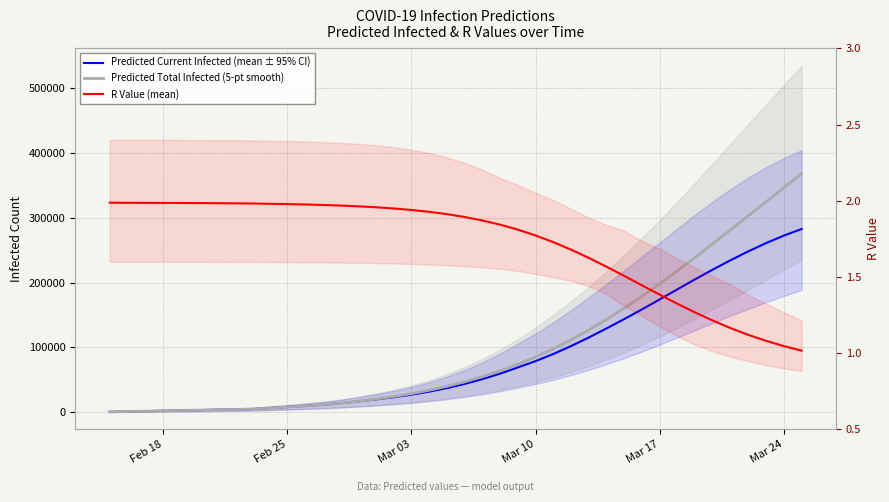

What is the difference between the maximum and minimum values in the Predicted Current Infected (mean ± 95% CI) series?

282265.0